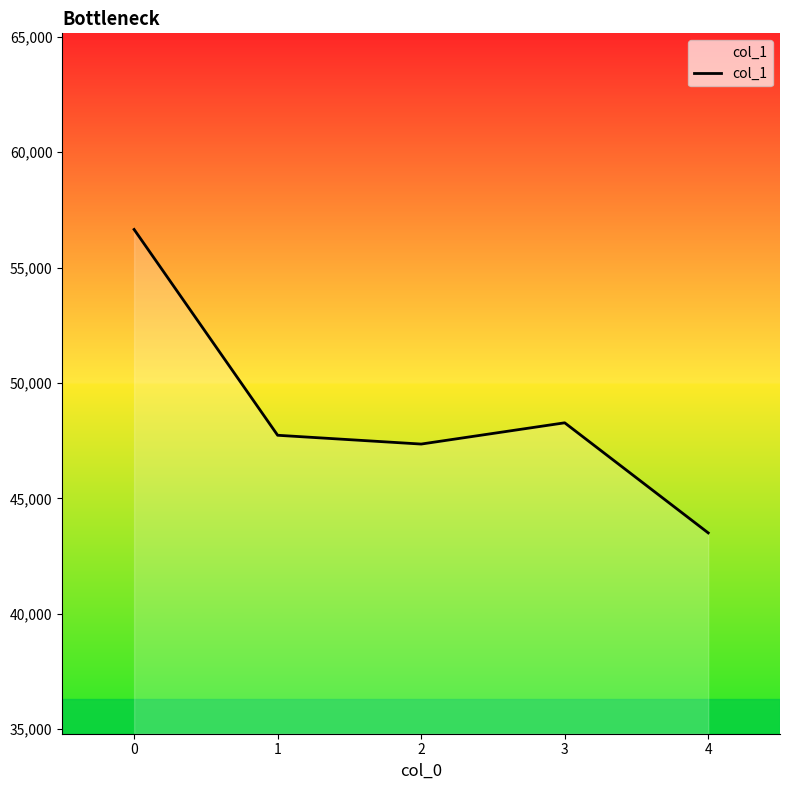

What is the difference between the second highest and second lowest values?

921